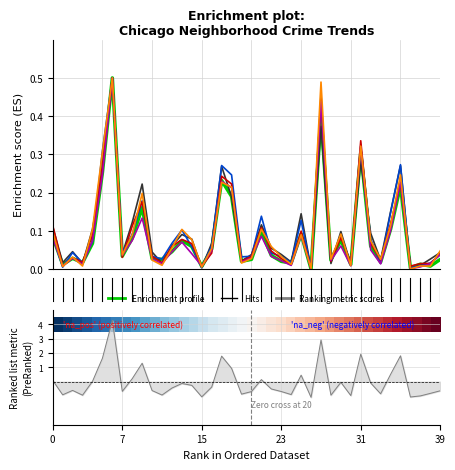

What is the sum of all values?

20.0